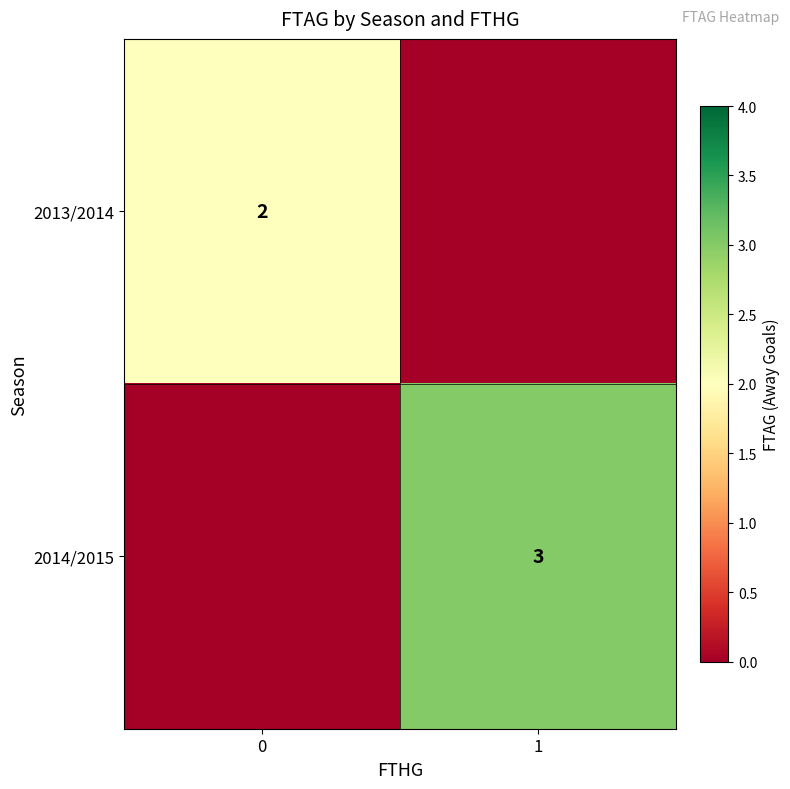

The 2013/2014 series shows 2 at 0. True or false?

True